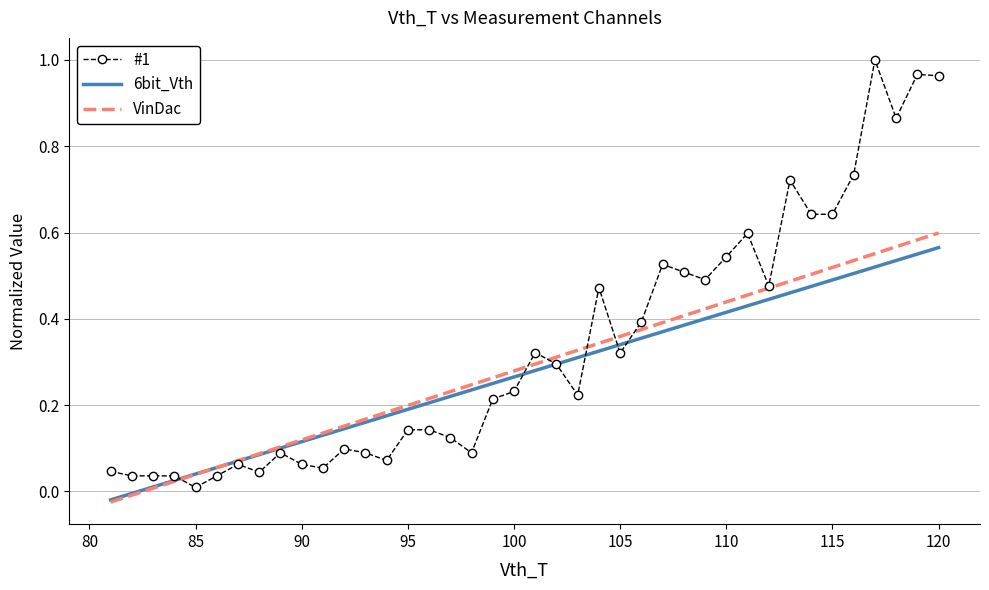

Which series has the largest total across all categories?

#1